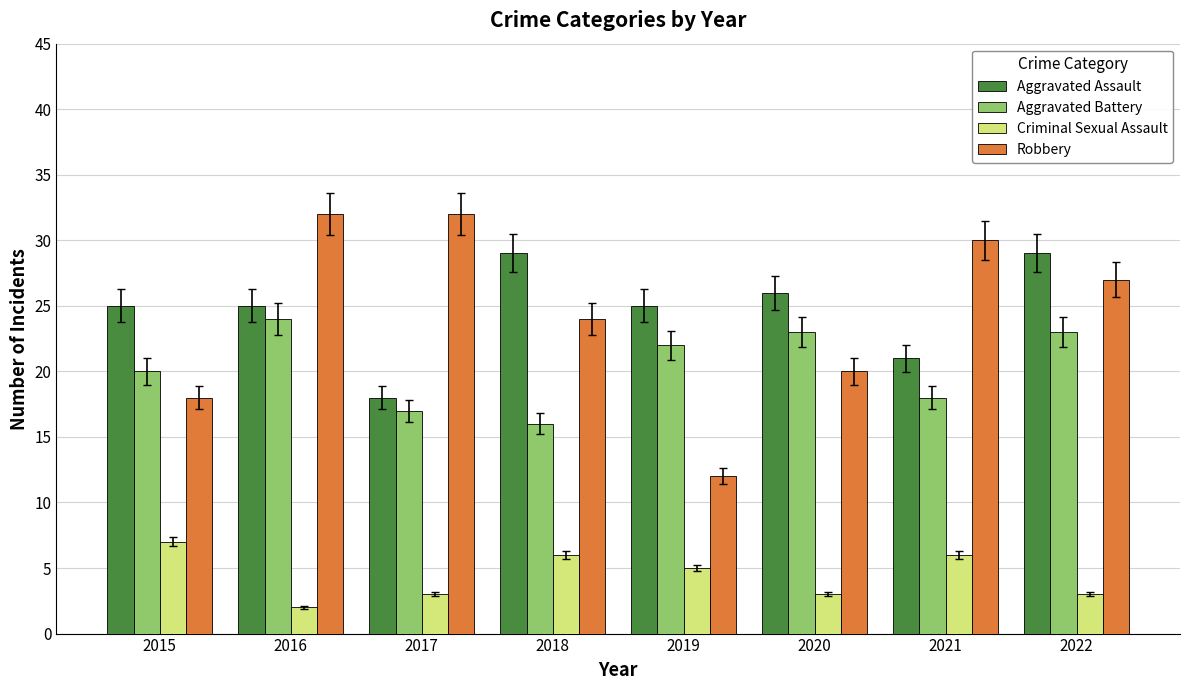

What is the total value across all series at 2022?

82